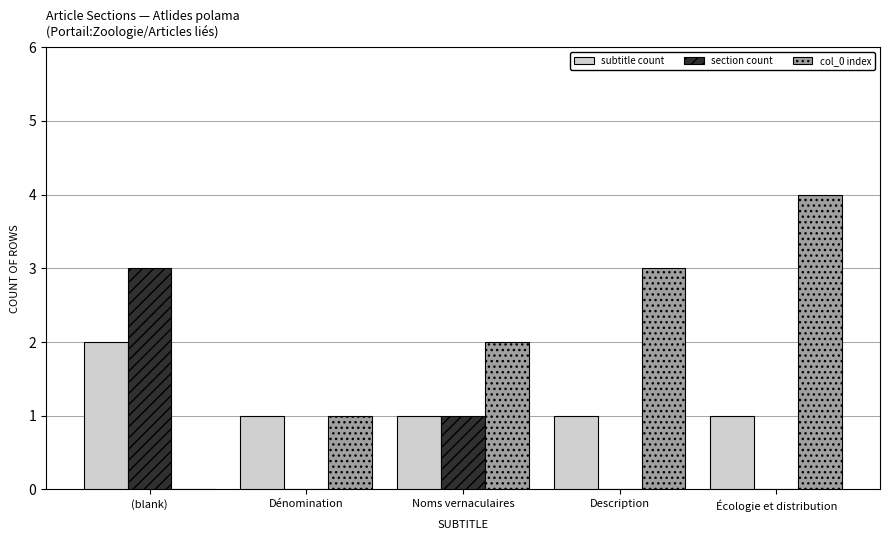

Which series has the largest total across all categories?

col_0 index